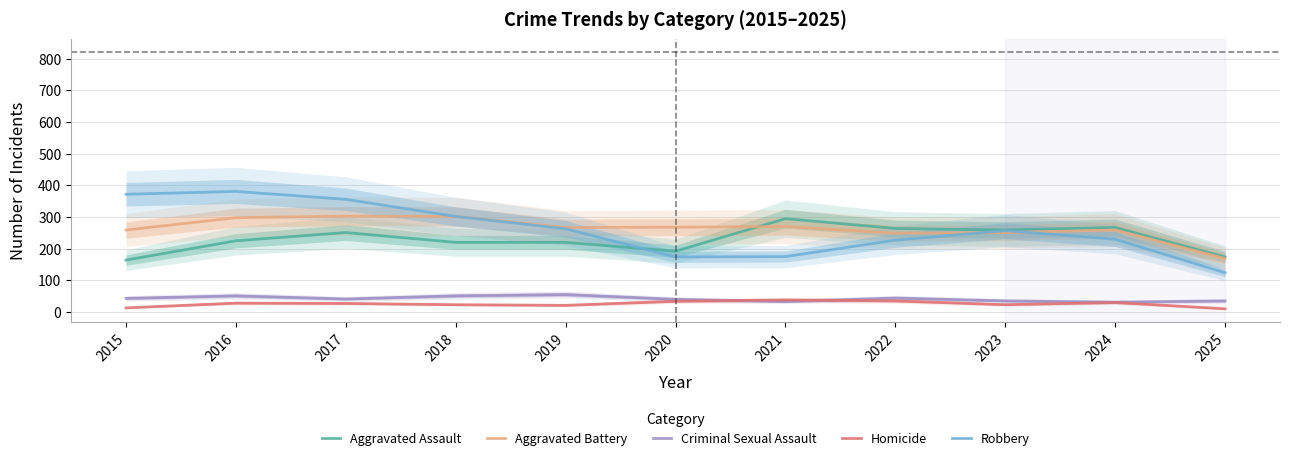

How many data points in Robbery are less than 257?

5